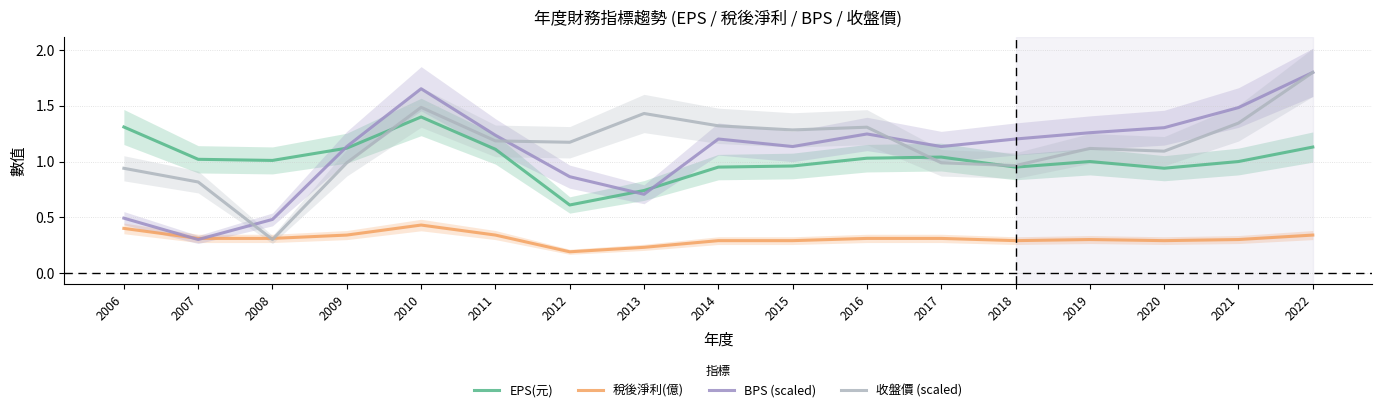

What is the total value across all series at 2018?

3.4